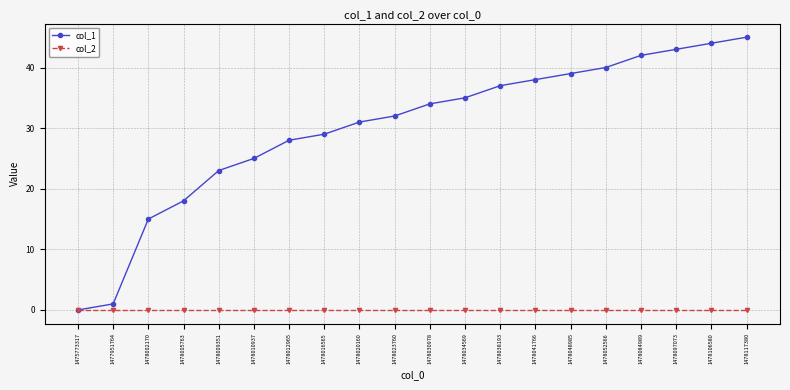

Does the chart have visible grid lines?

Yes